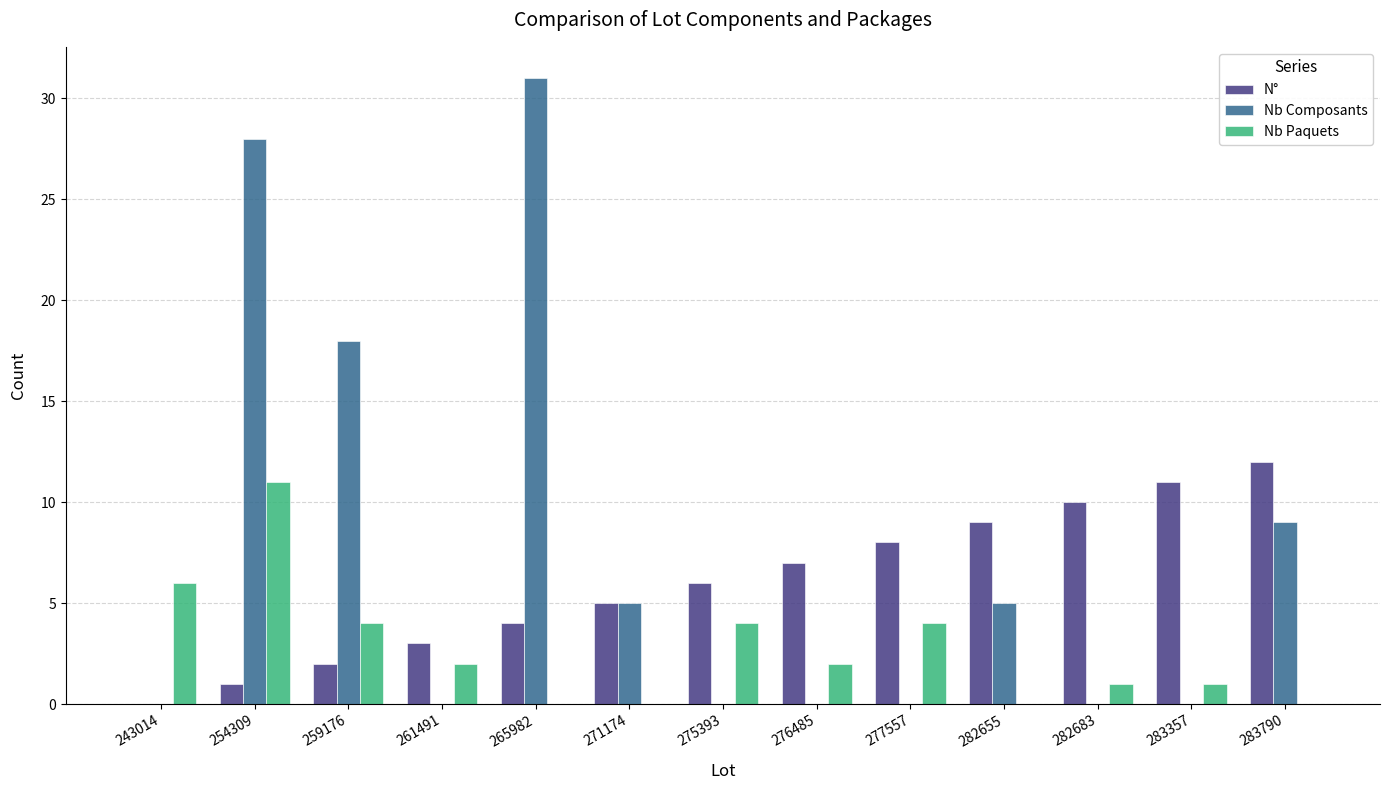

What are all the series names shown in the legend?

N°, Nb Composants, Nb Paquets